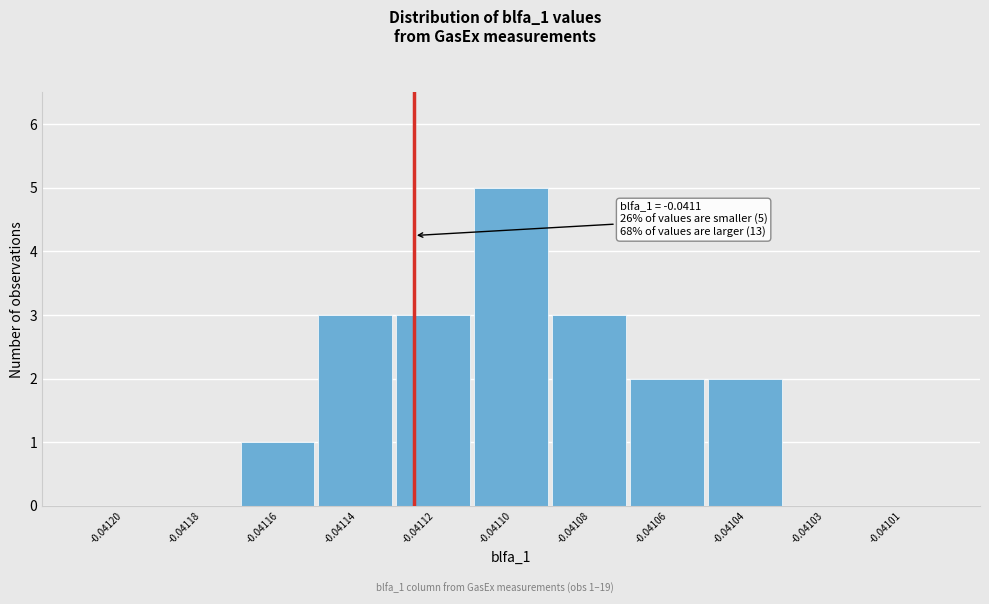

Reading right to left, list all the values displayed in this chart.

-0.04101=0	-0.04103=0	-0.04104=2	-0.04106=2	-0.04108=3	-0.04110=5	-0.04112=3	-0.04114=3	-0.04116=1	-0.04118=0	-0.04120=0